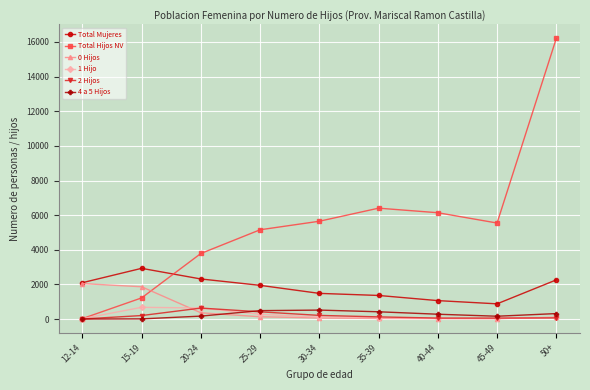

What is the sum of all Total Hijos NV values?

50128